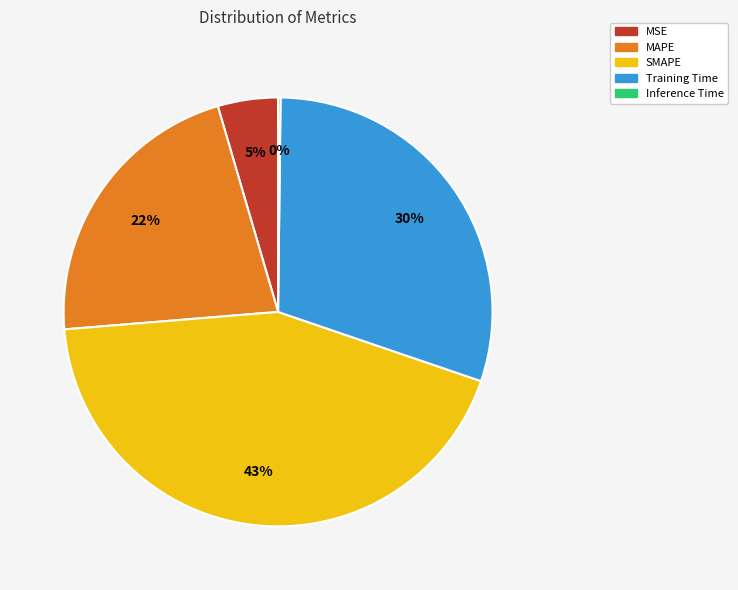

Is it true that MAPE is 22% of the pie?

True